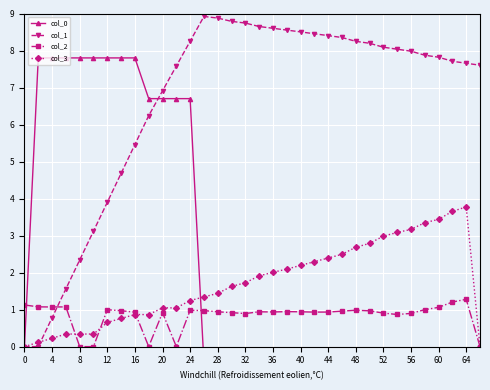

What value does the col_2 series have at 19?

0.9